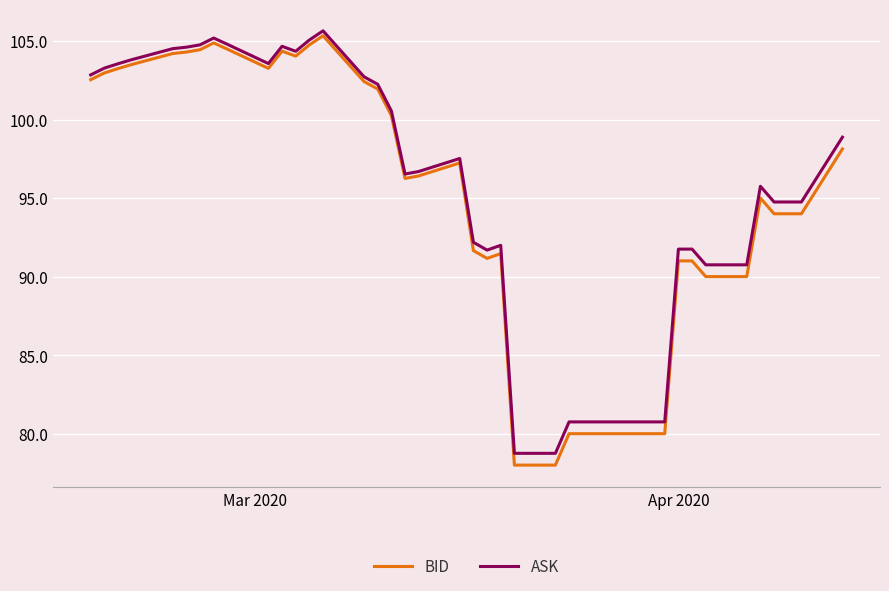

What is the minimum value shown in the chart?

78.0